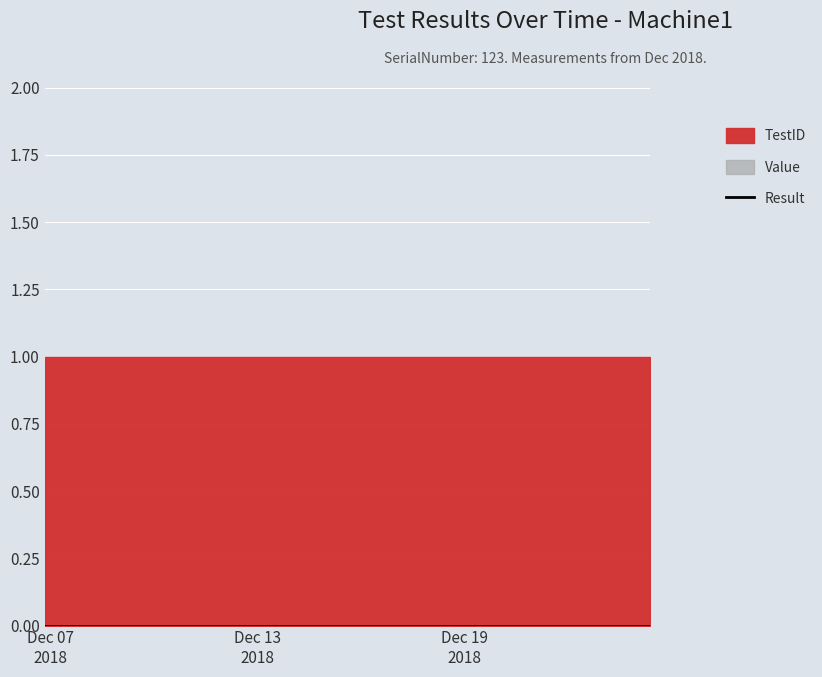

True or false: TestID has more than 2 points higher than both neighbors.

False